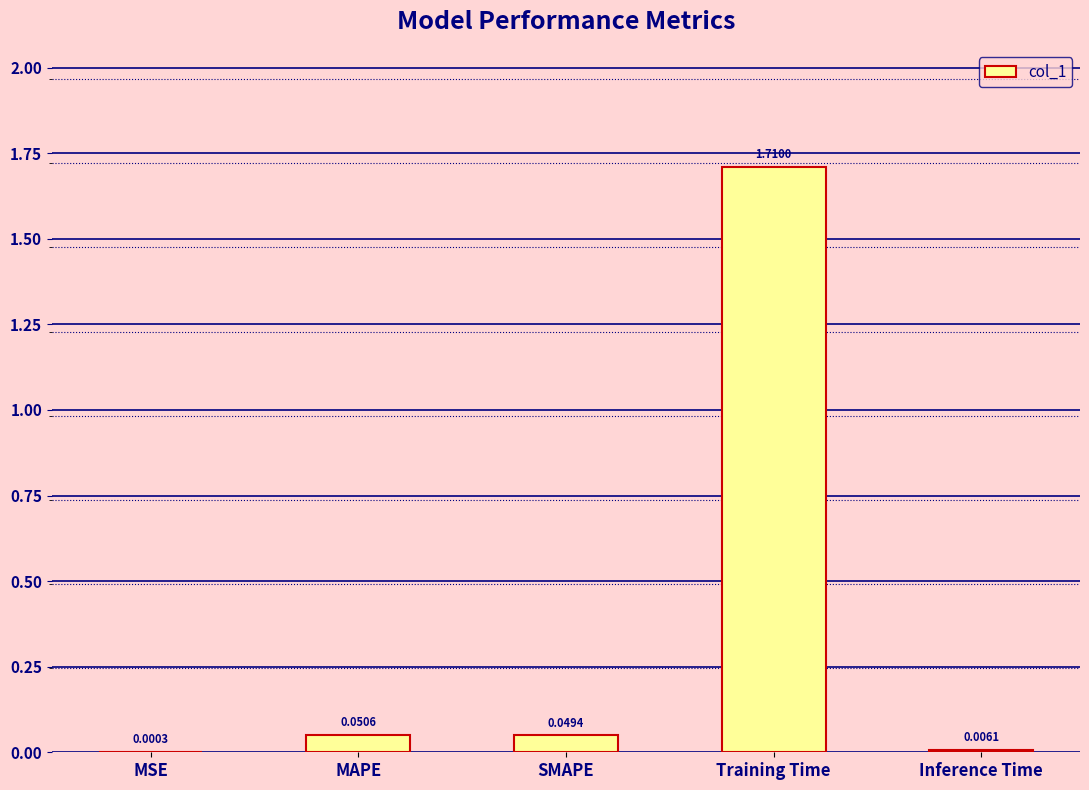

Which has a higher value, Inference Time or SMAPE?

SMAPE